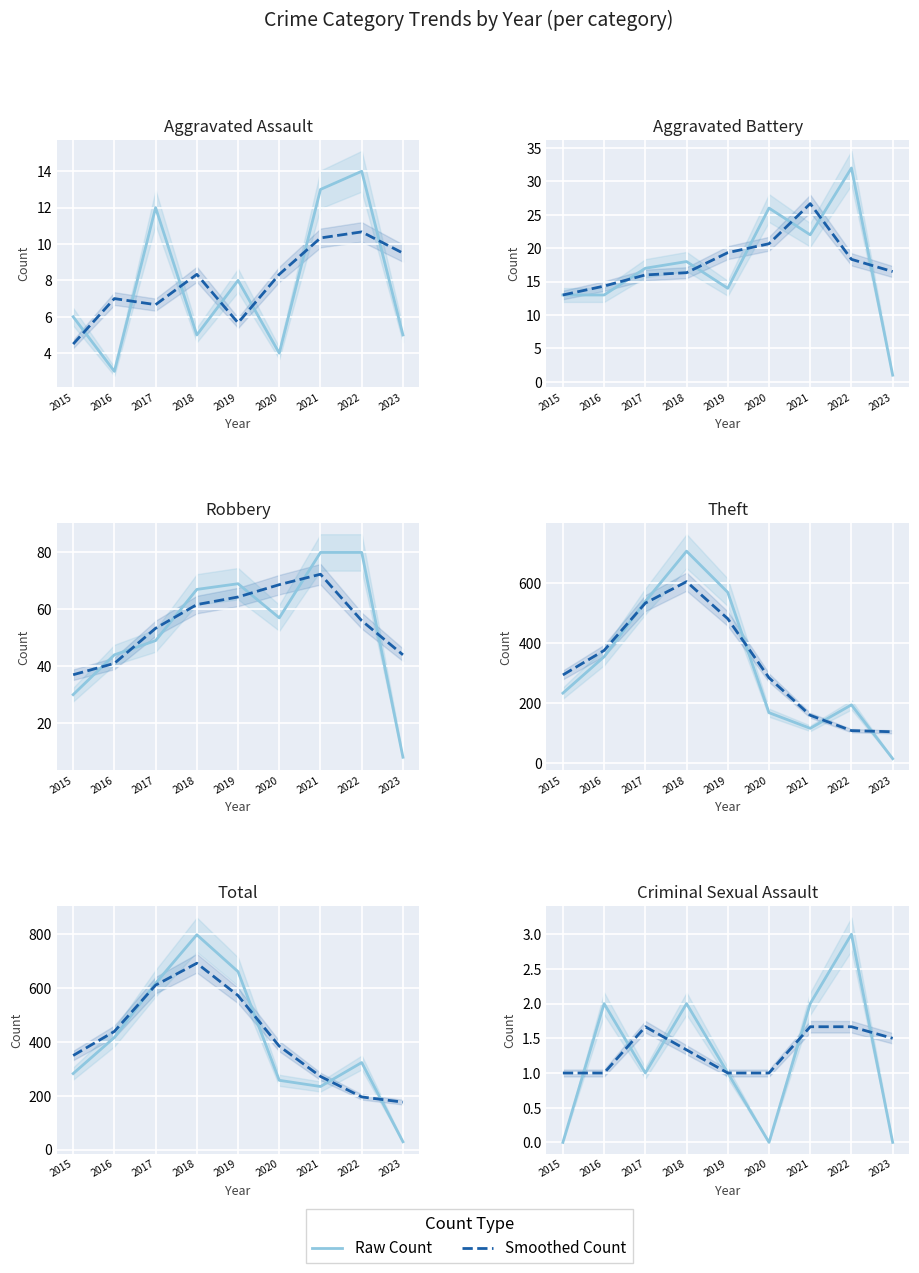

True or false: Raw Count has a value of 1.9 at 2015.

False